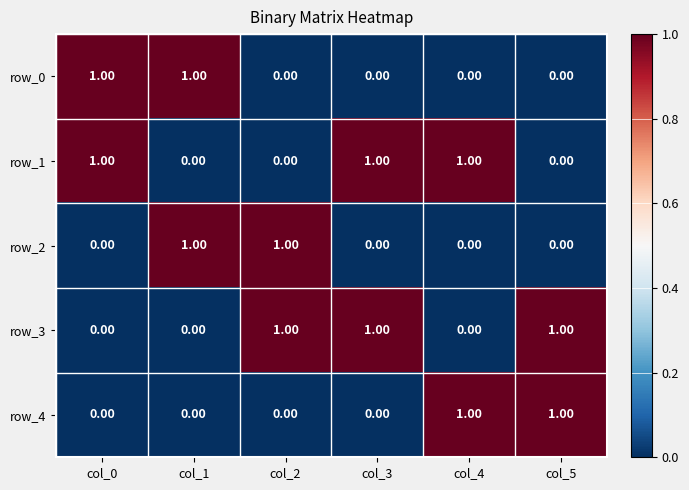

How many row_3 values are between 0 and 1?

6